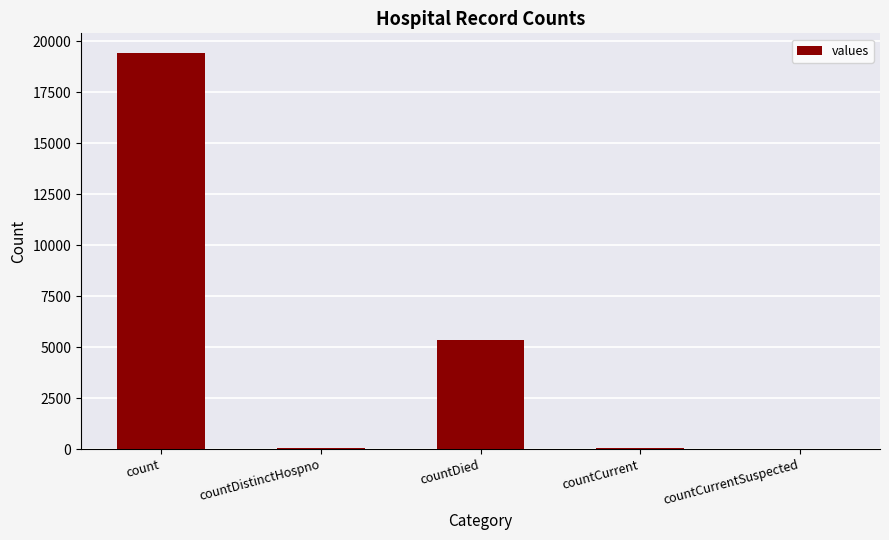

Is it true that the value at count is 19420?

True